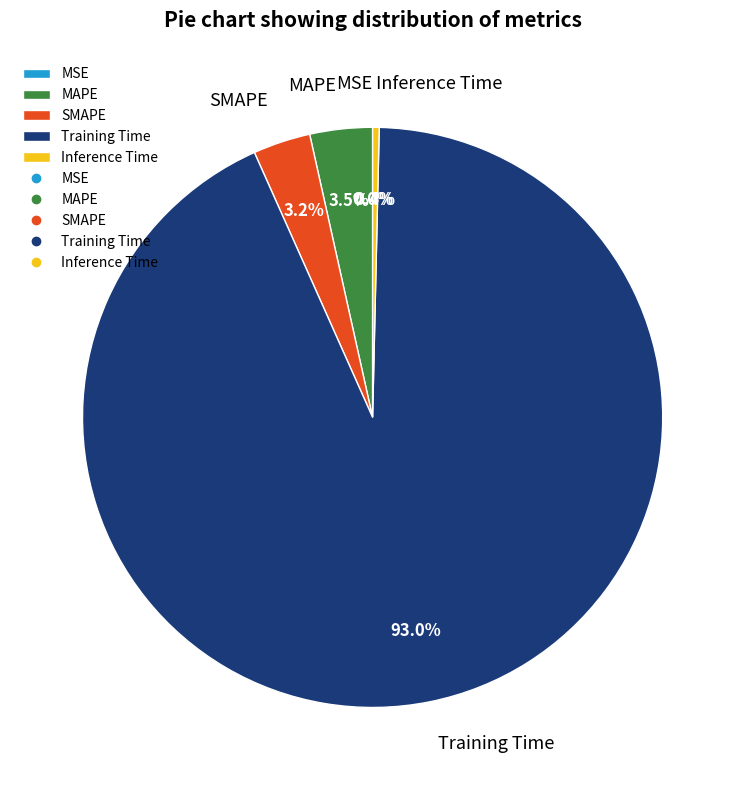

Is the sum of MAPE and MSE greater than half?

No